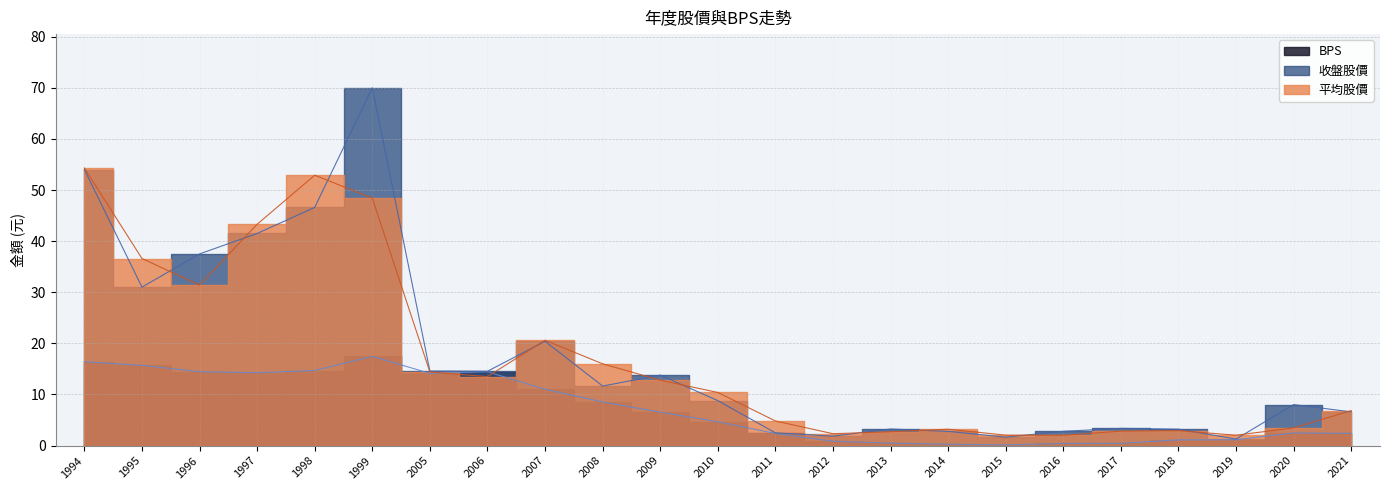

Which series has the largest range (max minus min)?

收盤股價